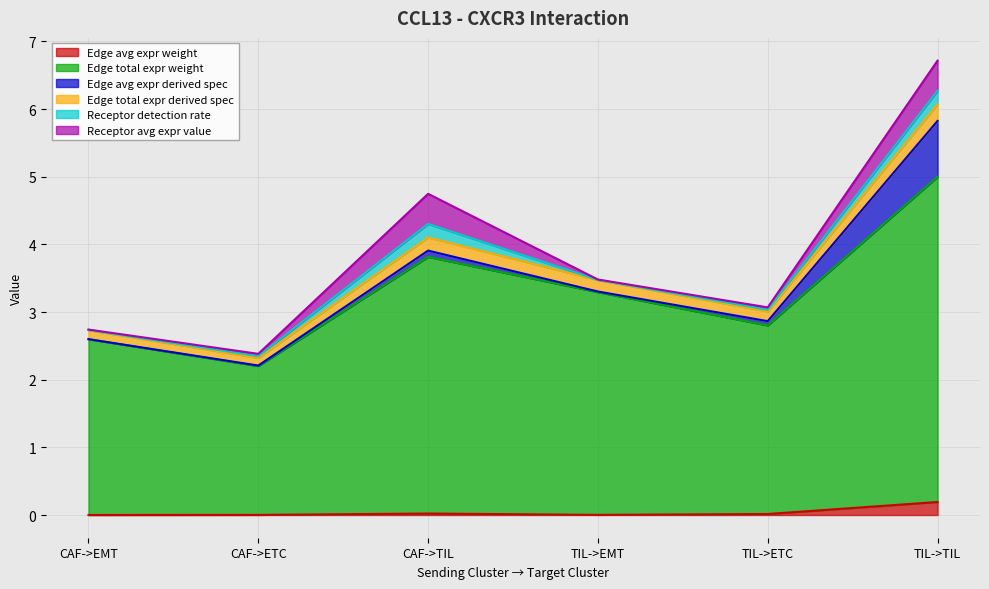

Is the value of Edge total expr derived spec at TIL->TIL greater than the value of Edge avg expr weight at TIL->ETC?

Yes